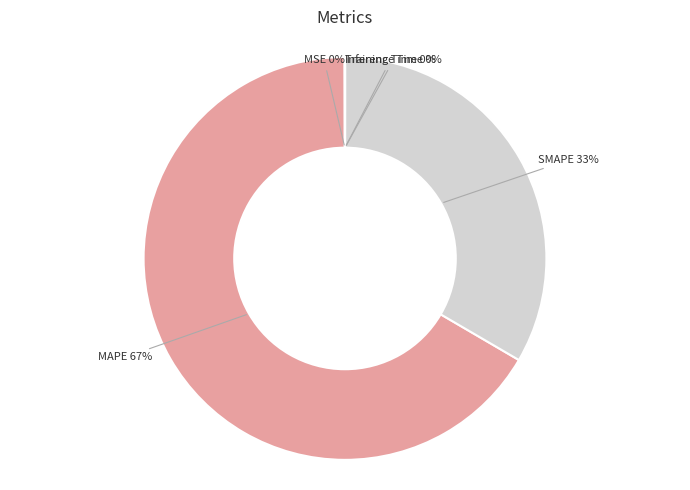

To the nearest percent, what portion does SMAPE represent?

33%